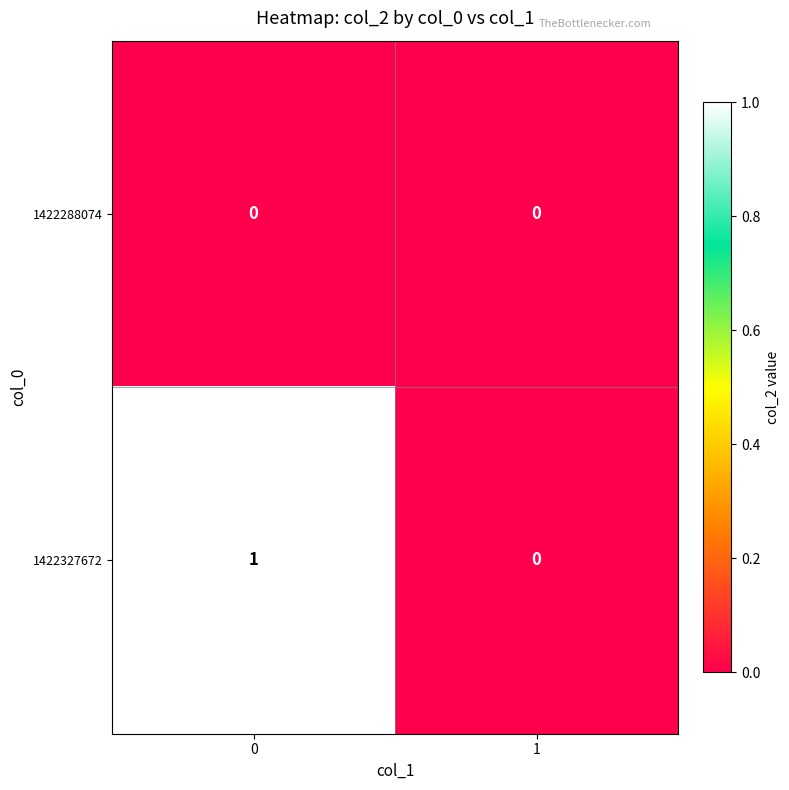

Reading right to left, list all the values displayed in this chart.

1422288074: 0	0
1422327672: 0	1